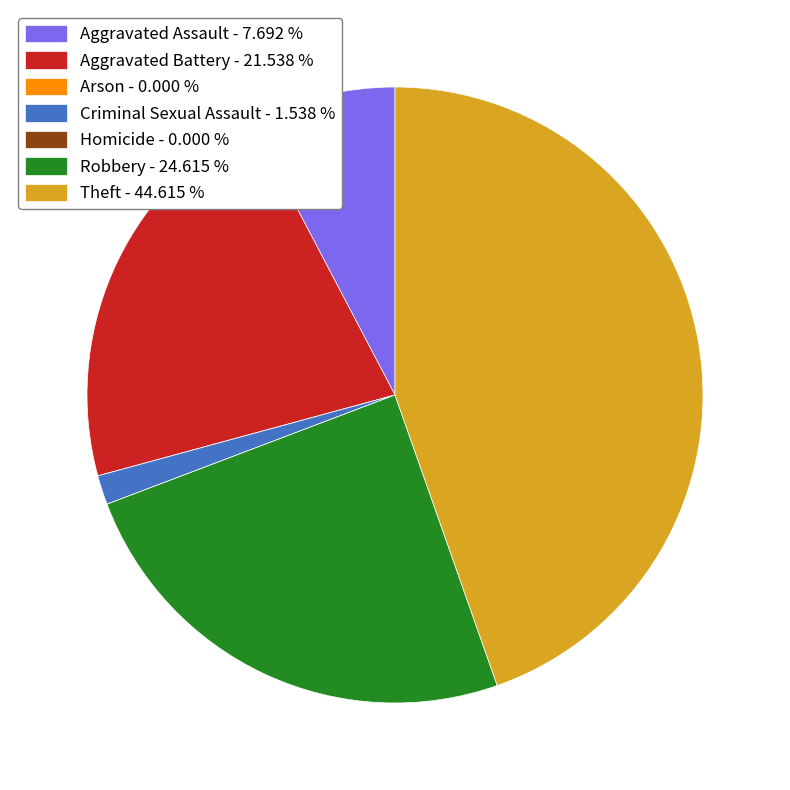

Between Theft - 44.615 % and Aggravated Assault - 7.692 %, which is larger?

Theft - 44.615 %